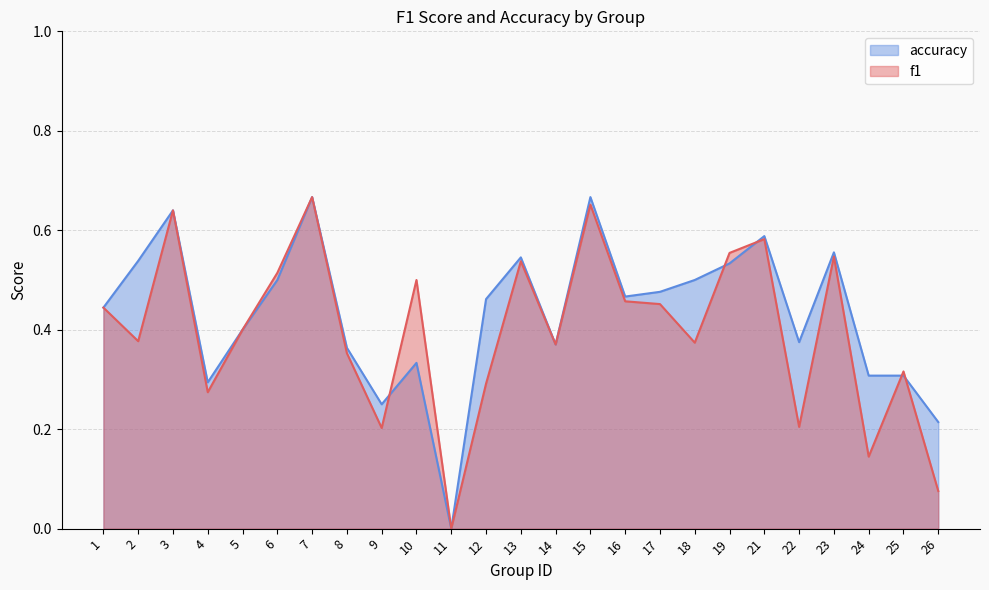

Which series has the largest total across all categories?

accuracy